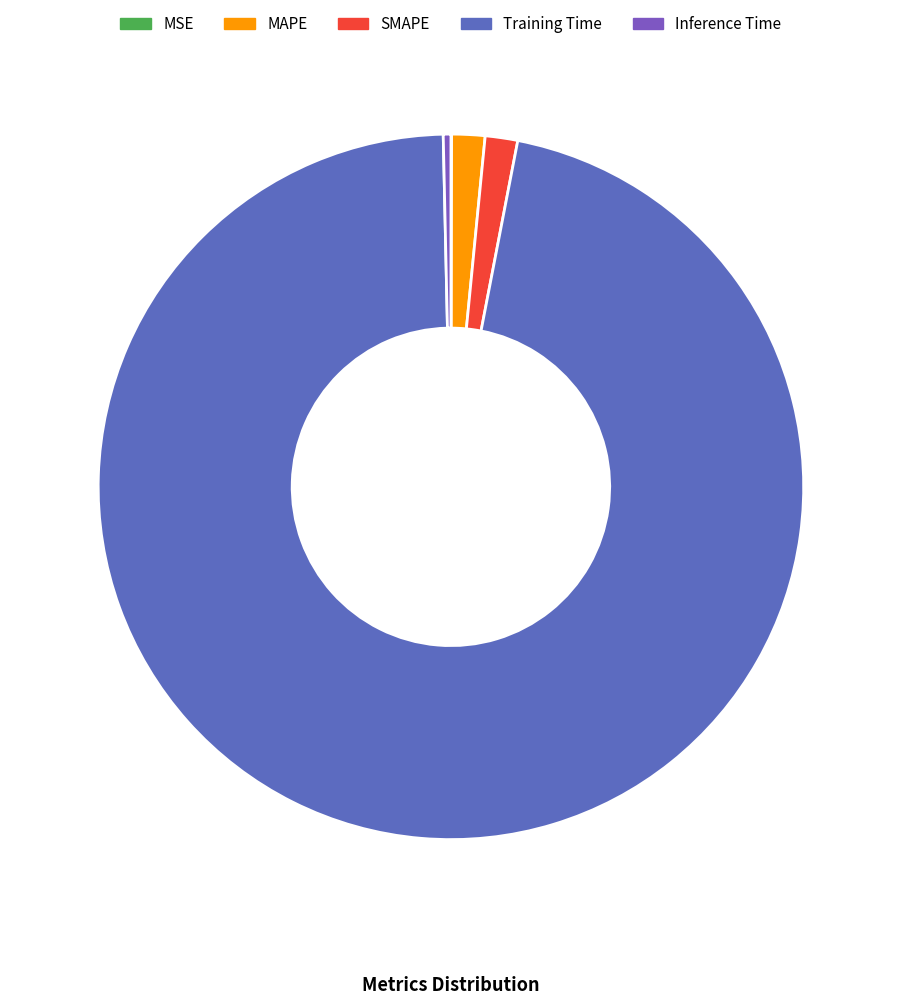

How many segments does this pie chart have?

5